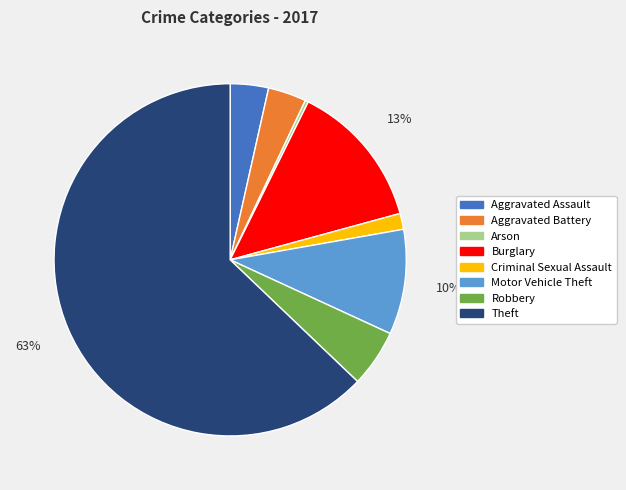

Which has a higher value, Aggravated Battery or Robbery?

Robbery